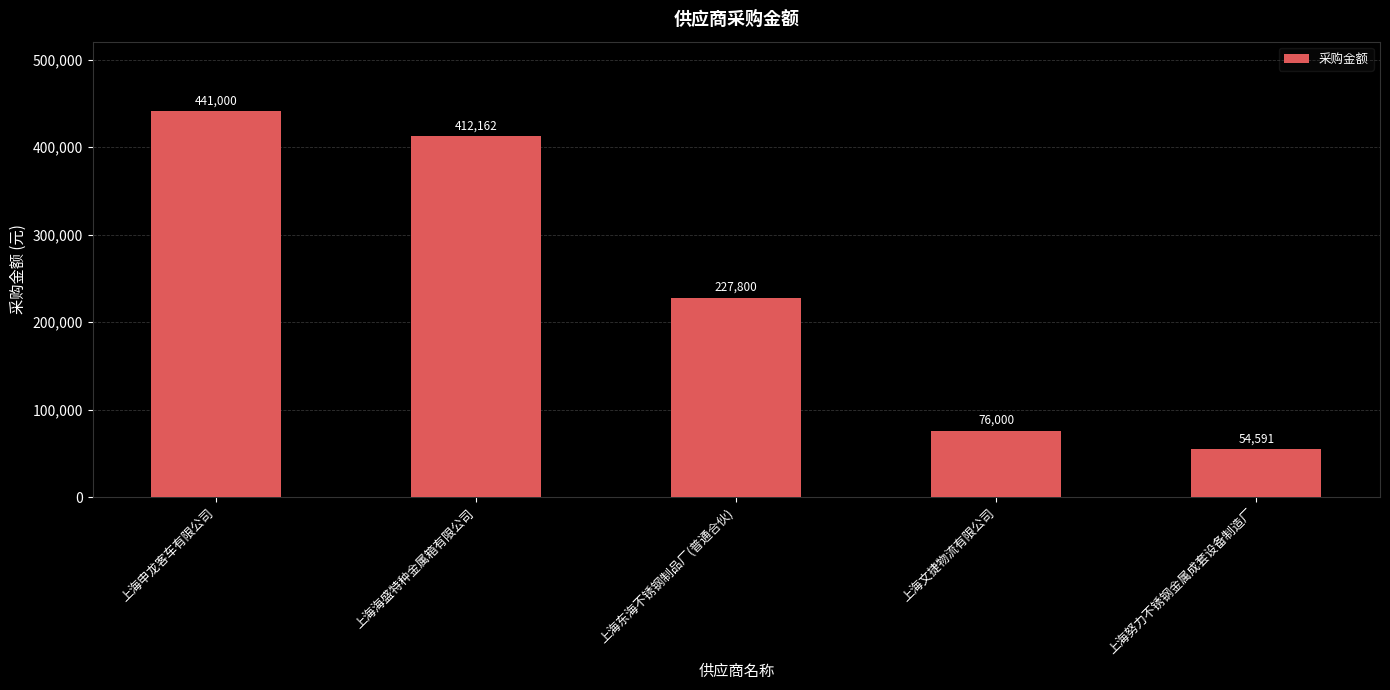

Reading right to left, transcribe all the data shown in this chart.

54591	76000	227800	412162	441000